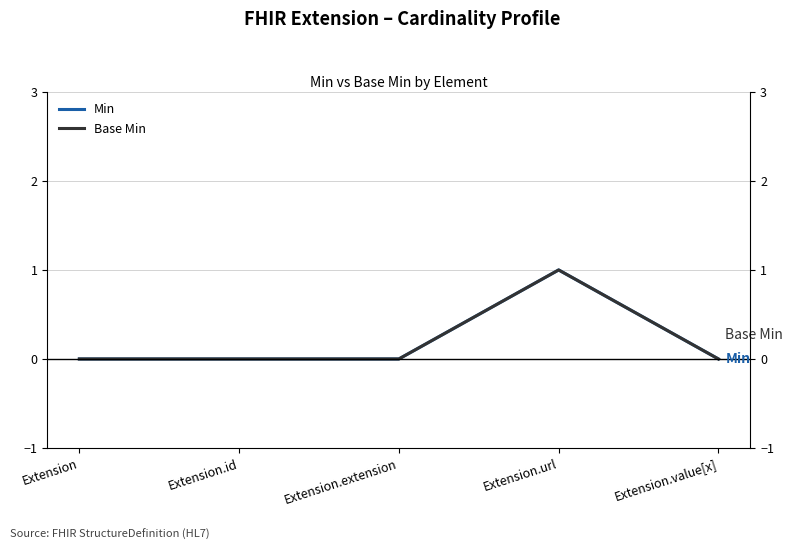

True or false: Min and Base Min intersect in this chart.

False